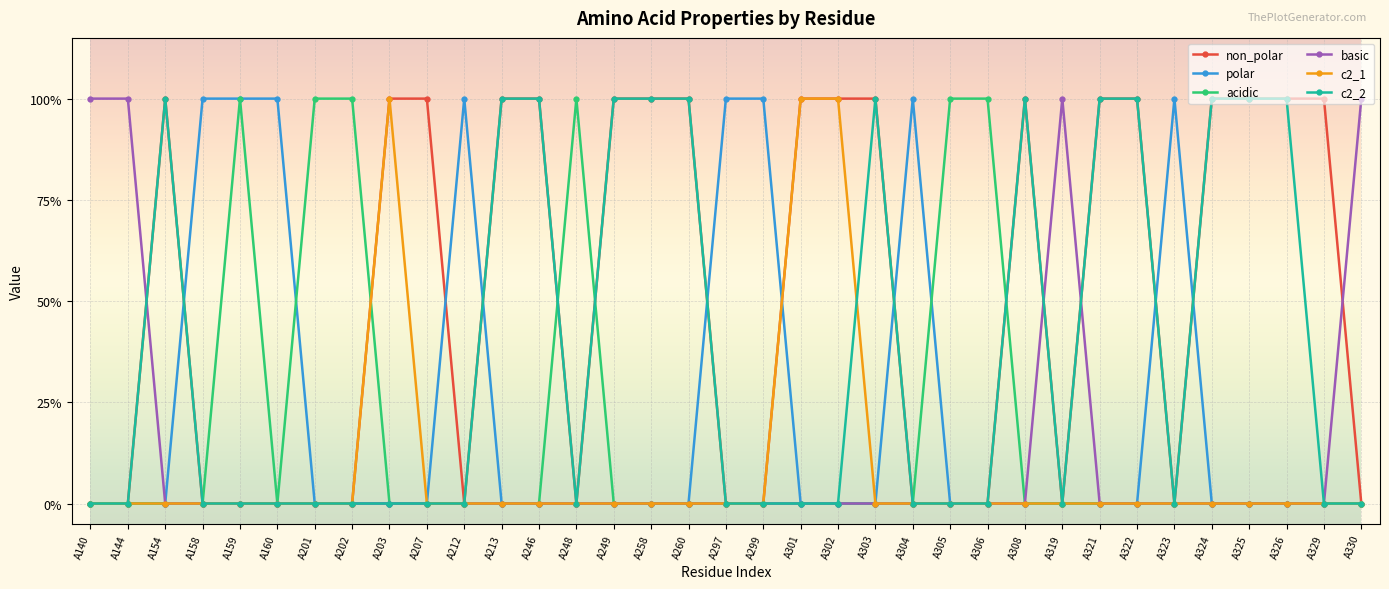

What are all the series names shown in the legend?

non_polar, polar, acidic, basic, c2_1, c2_2